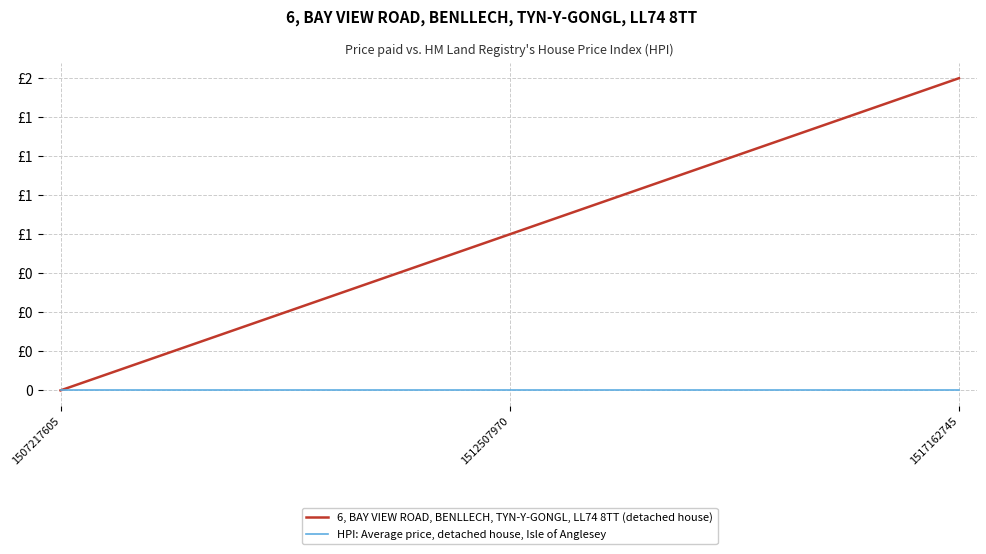

What are all the series names shown in the legend?

6, BAY VIEW ROAD, BENLLECH, TYN-Y-GONGL, LL74 8TT (detached house), HPI: Average price, detached house, Isle of Anglesey